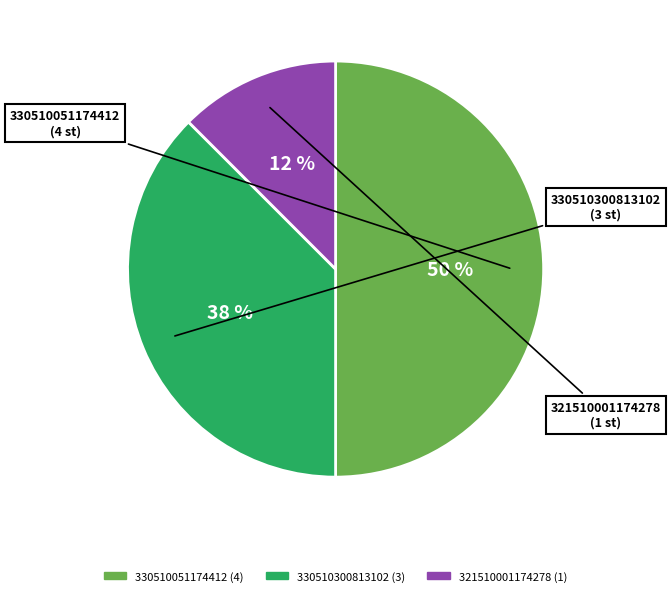

How many slices are in this pie chart?

3